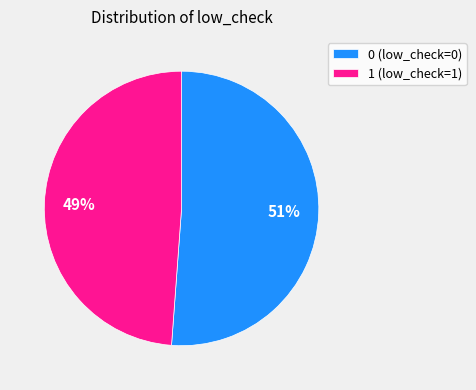

Is the sum of 1 (low_check=1) and 0 (low_check=0) greater than half?

Yes